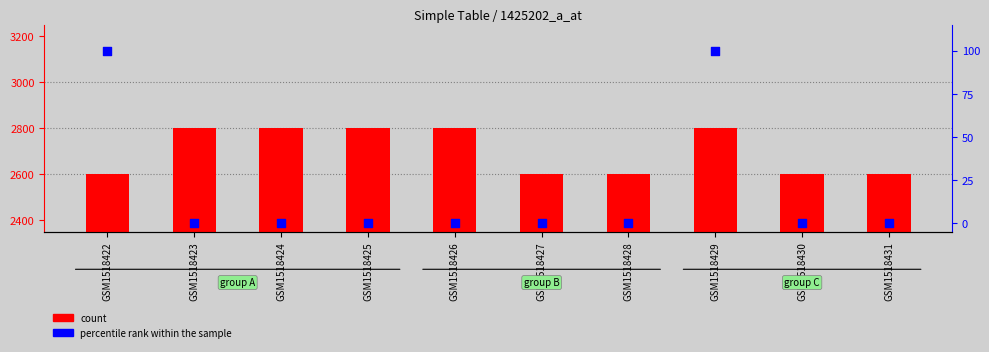

What is the total value across all series at GSM1518428?

2600